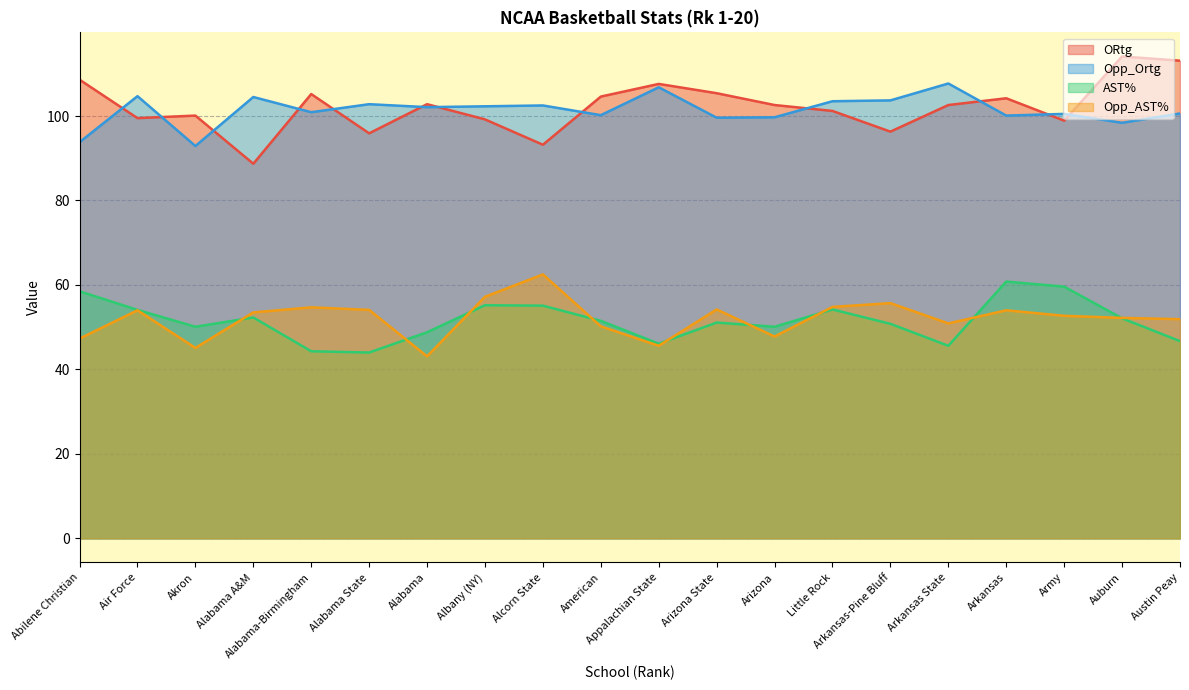

Which category has the highest value across all series?

Auburn